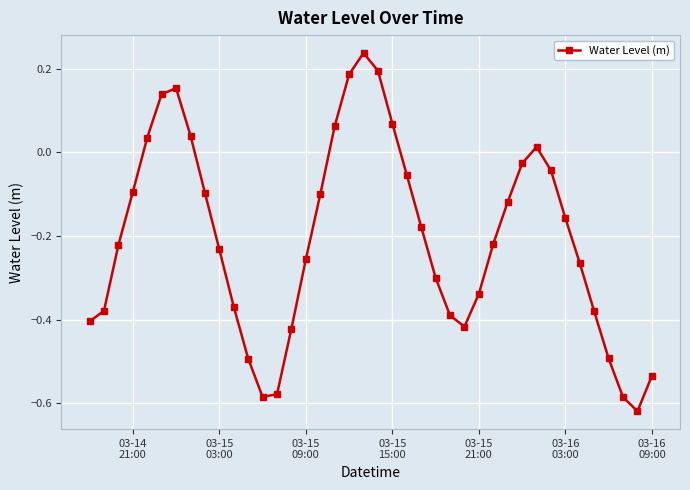

What is the difference between the maximum and minimum values?

0.9